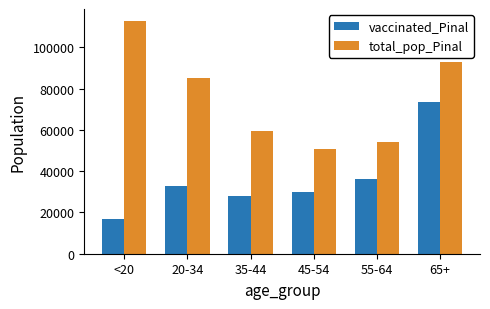

Reading left to right, what are all the values shown in this chart?

vaccinated_Pinal: <20=17063	20-34=32936	35-44=28008	45-54=30053	55-64=36190	65+=73544
total_pop_Pinal: <20=112918	20-34=85238	35-44=59354	45-54=50883	55-64=54043	65+=92774